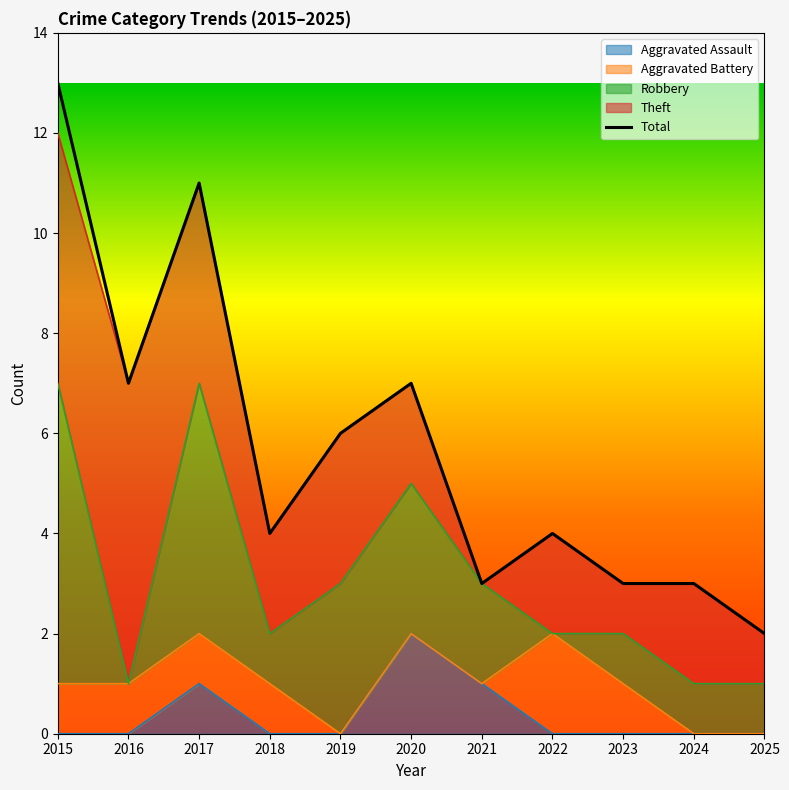

What is the difference between the values at 2017 and 2018?

7